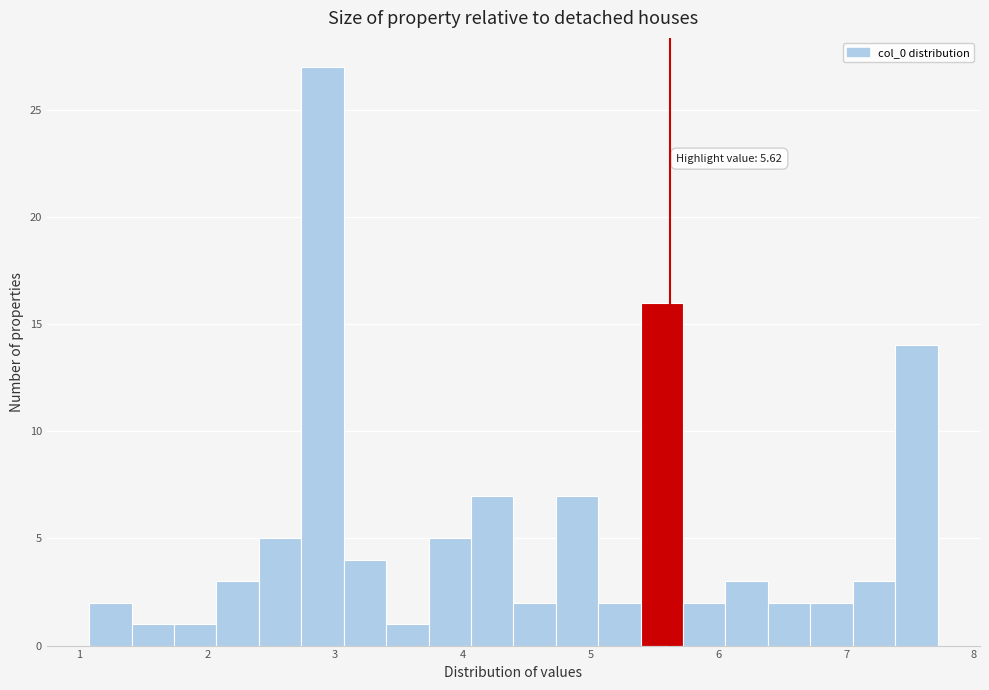

Around what value on the x-axis is the tallest bar? Give the approximate position of its centre, as read against the axis.

2.9